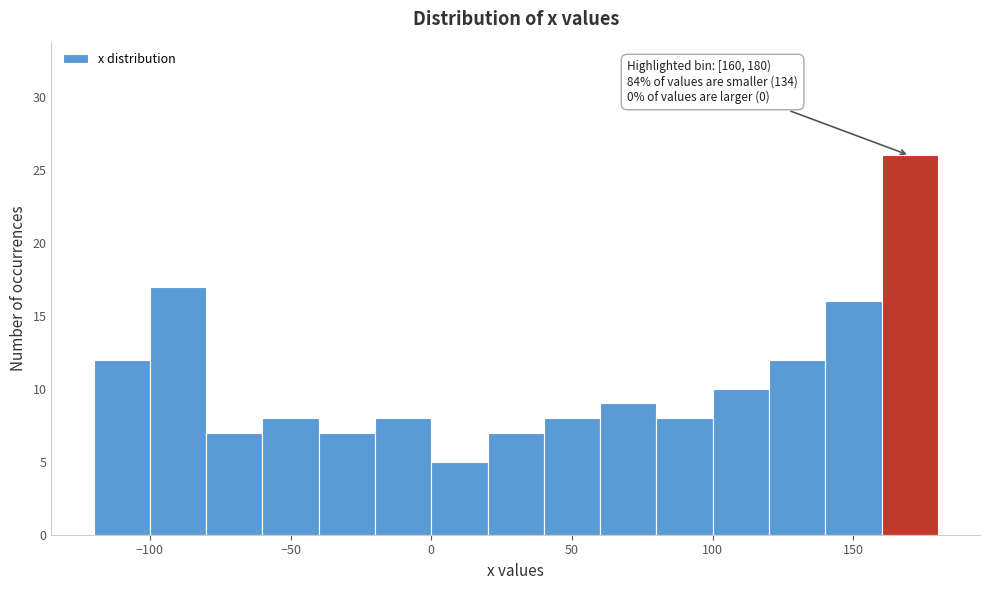

Which range on the x-axis has the tallest bar?

160 to 180